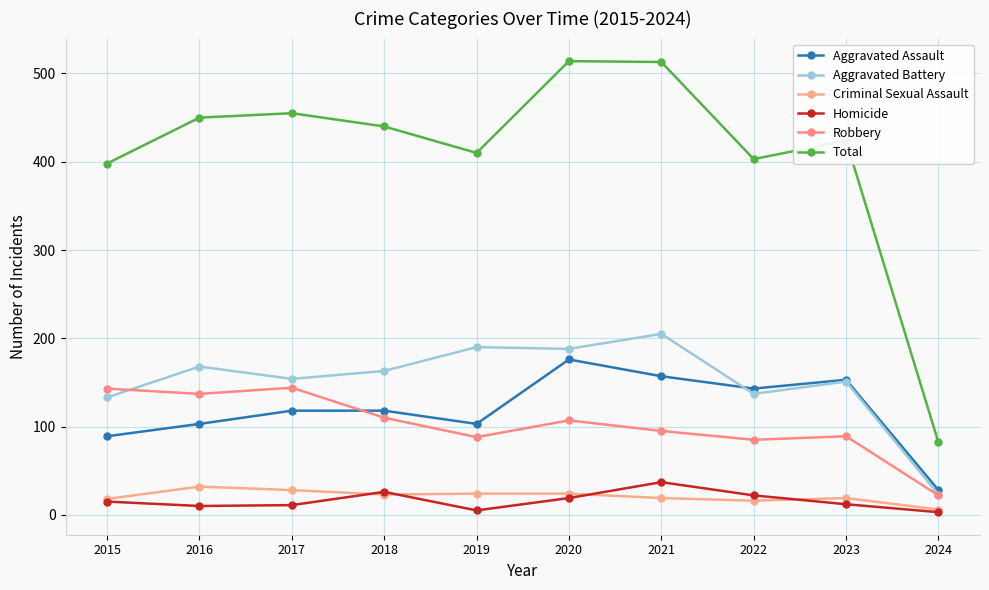

At which category does the chart reach its peak across all series?

2020